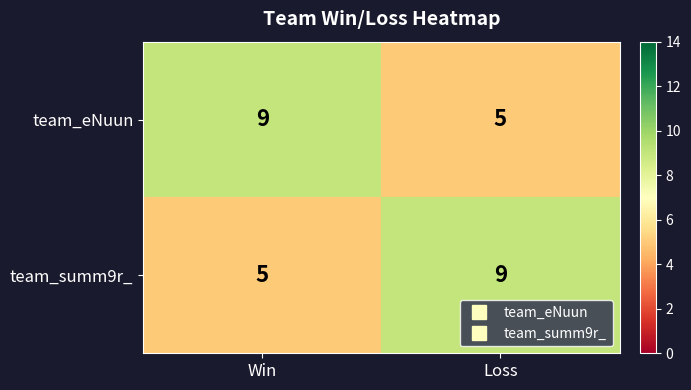

What is the total value across all series at Loss?

14